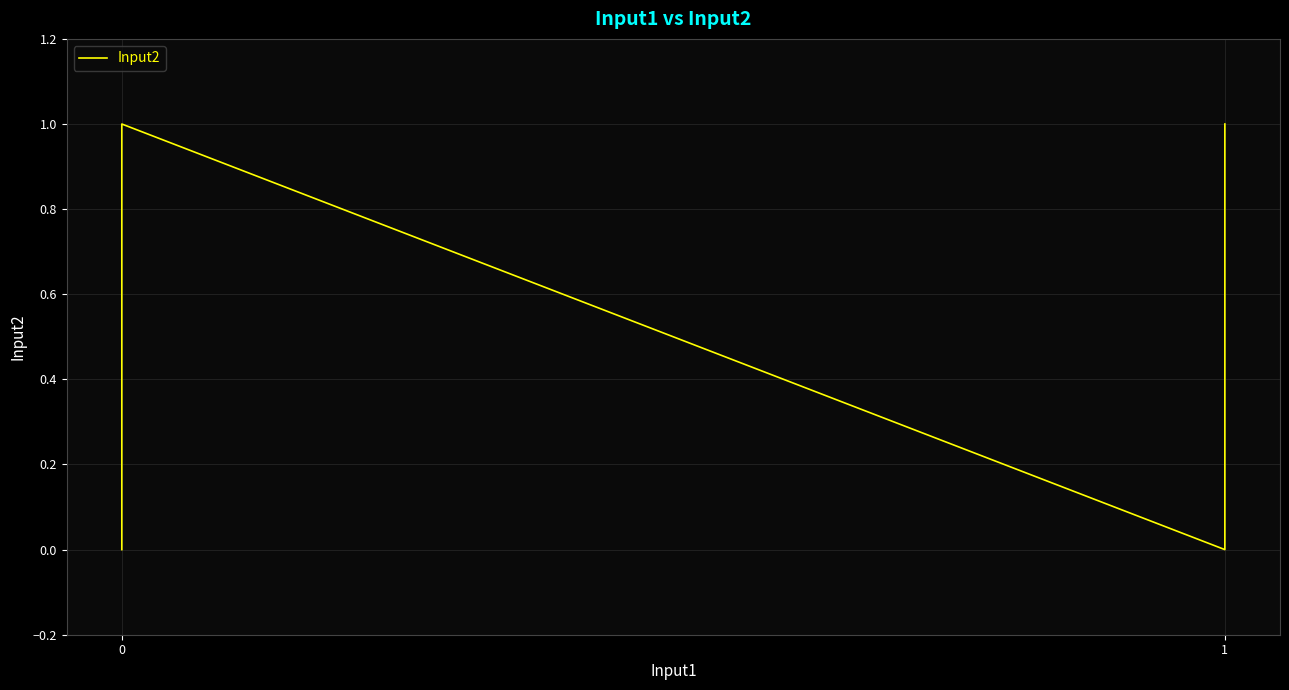

Count the number of categories in the chart.

4